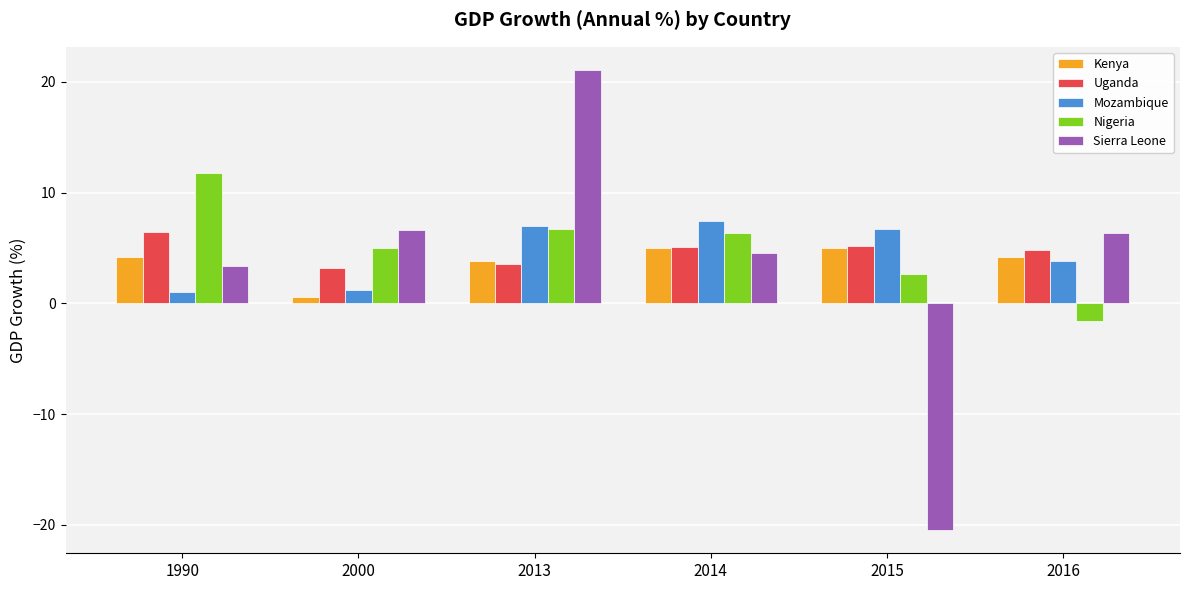

What is the average value of the Mozambique series?

4.5